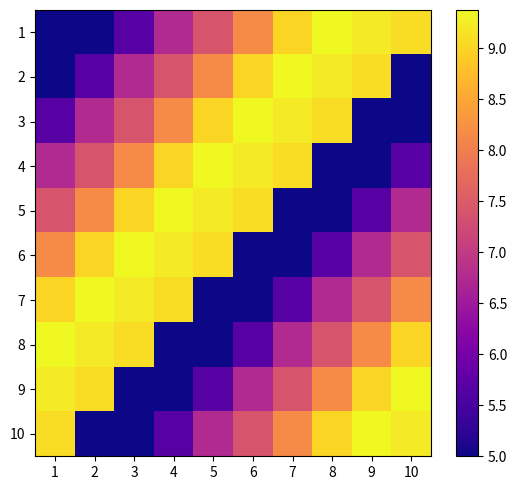

Count the number of data series in this chart.

10